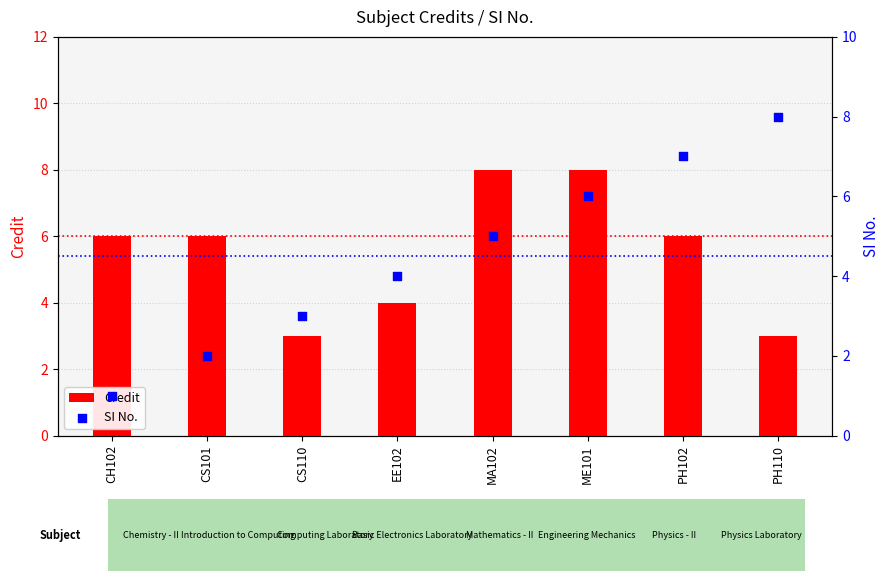

At how many categories does at least one series exceed 5?

6